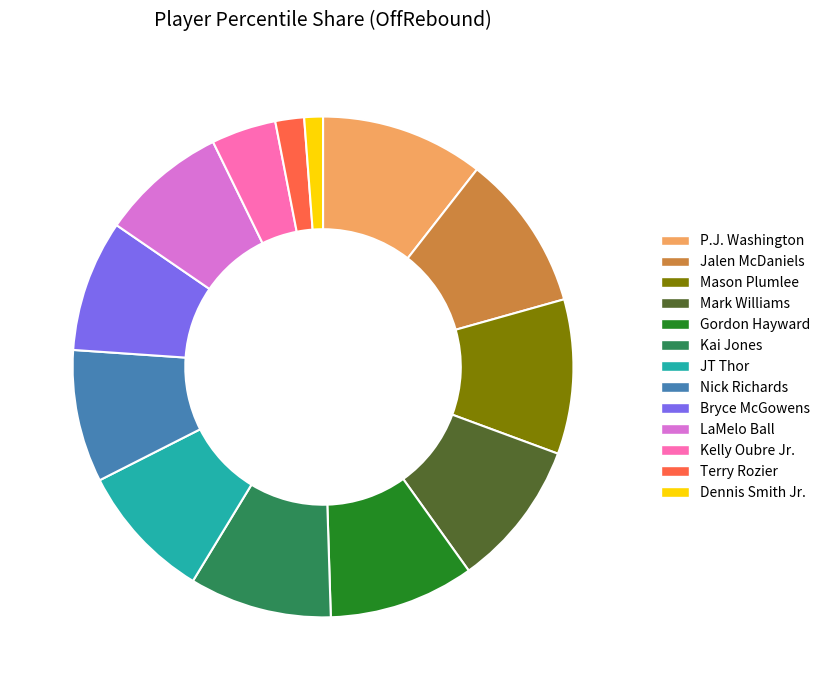

Does Nick Richards account for over 50% of the chart?

No